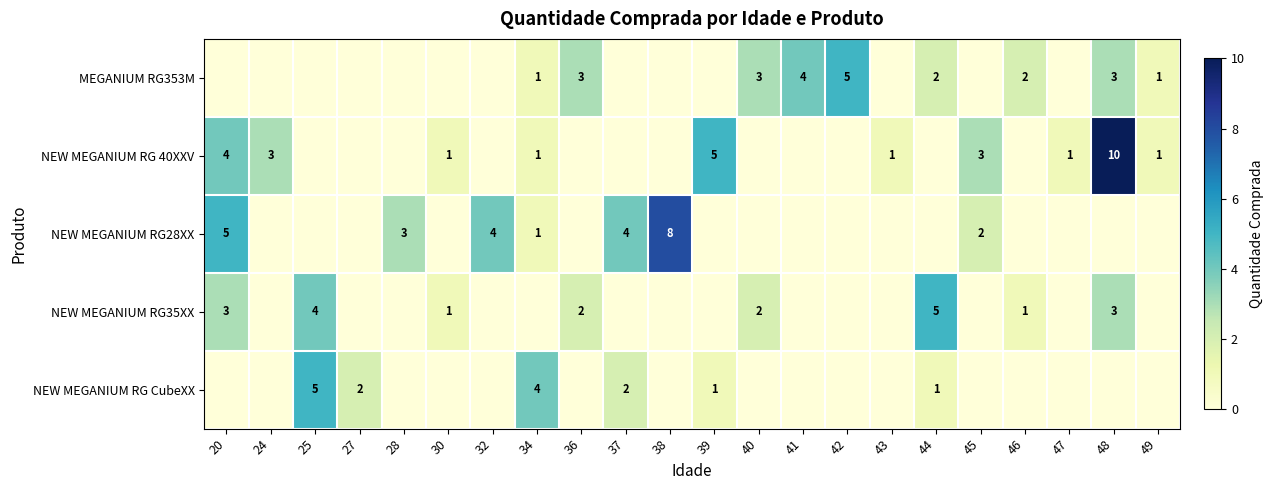

Is the value of NEW MEGANIUM RG28XX at 34 greater than the value of NEW MEGANIUM RG 40XXV at 39?

No